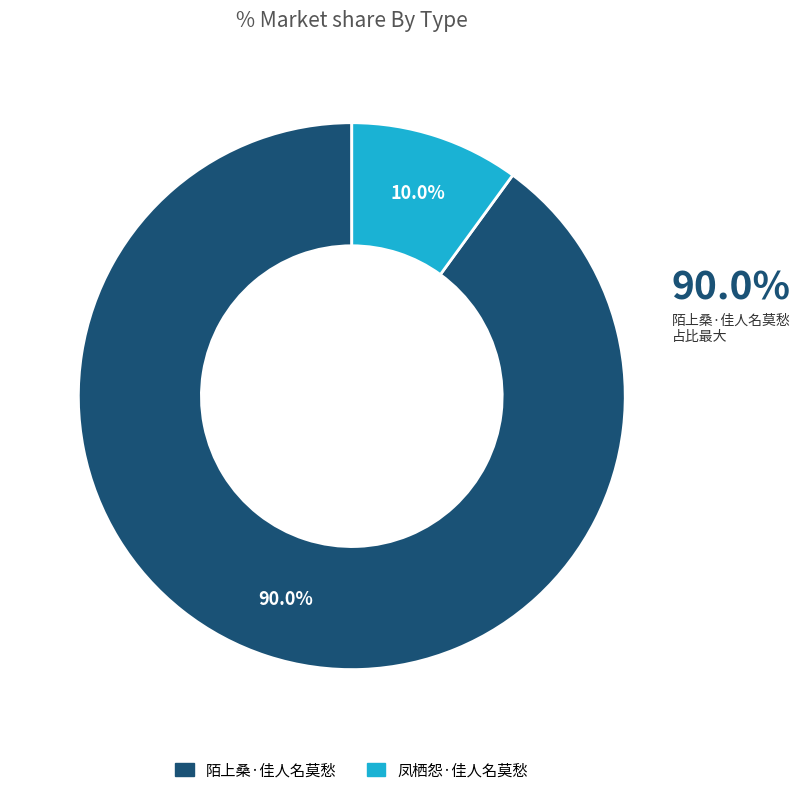

Does any single category account for the majority?

Yes